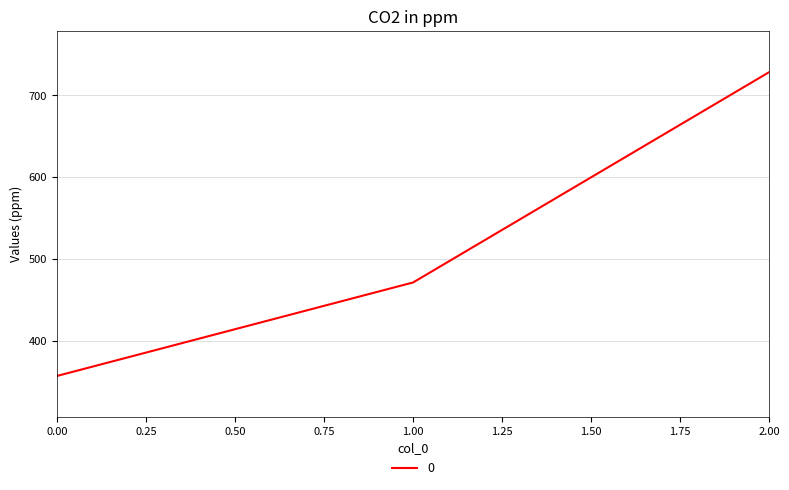

Does the chart display data point markers on the line(s)?

No